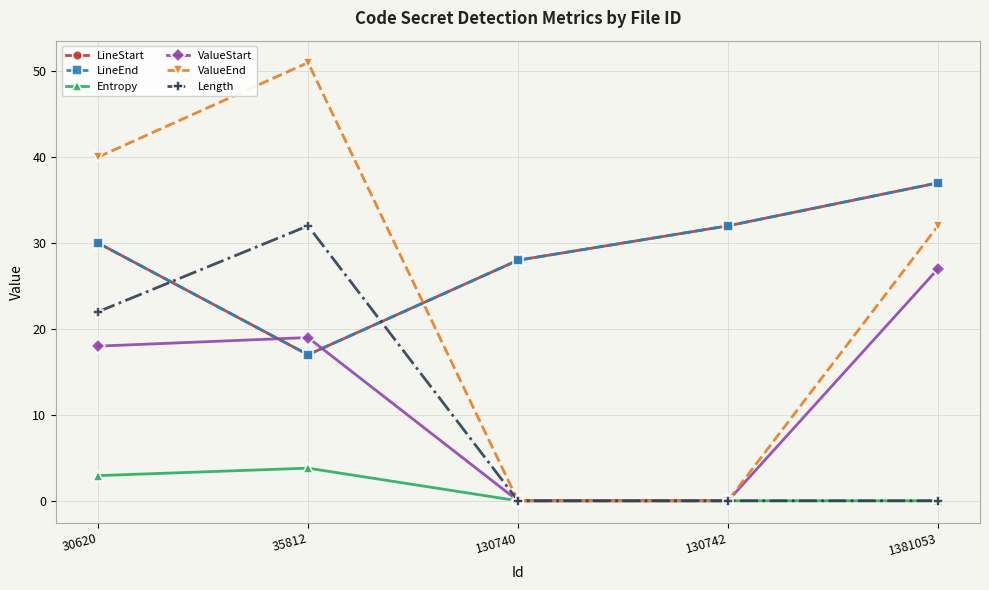

What is the value of the LineStart point at the 5th from the left?

37.0